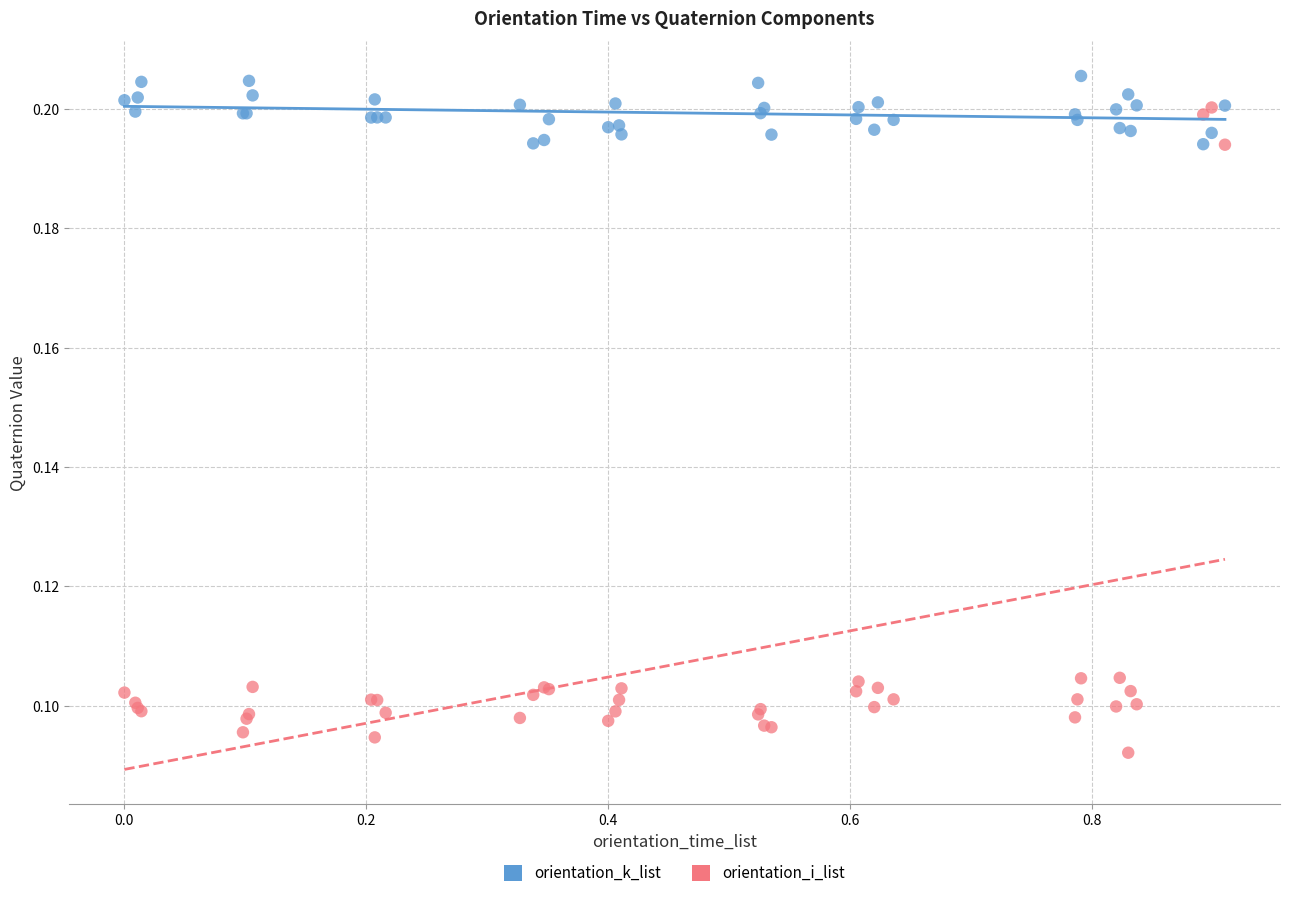

Which series reaches the minimum Y coordinate?

orientation_i_list